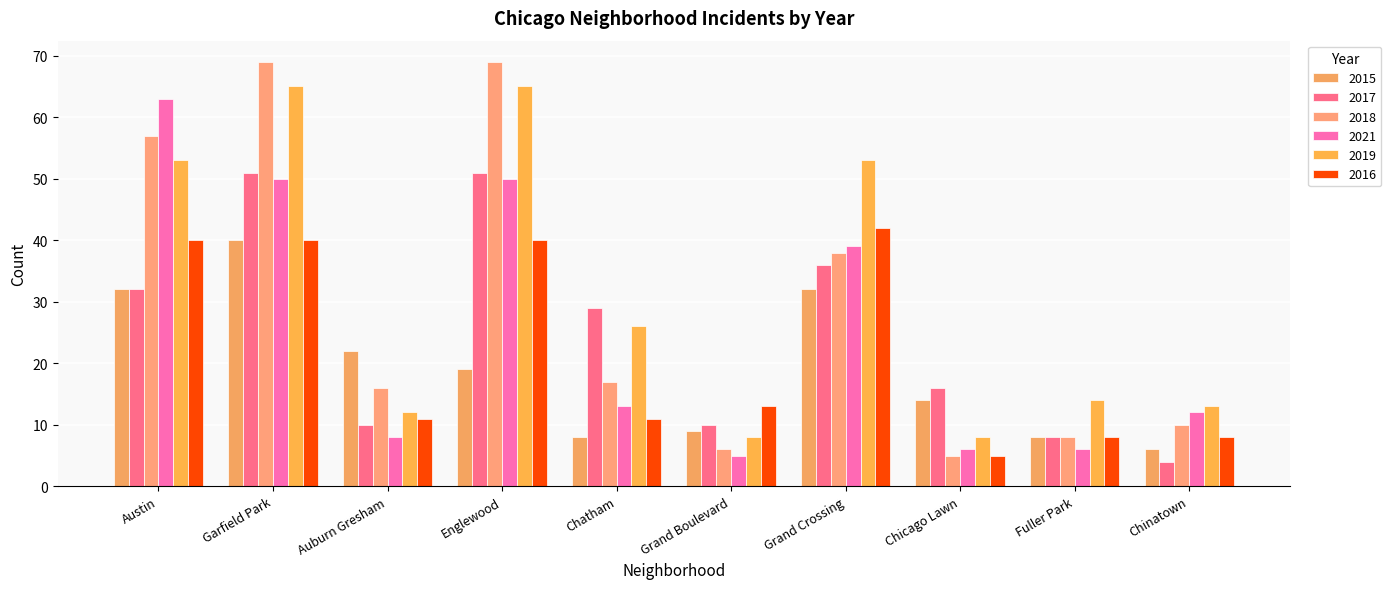

Reading left to right, list all the values displayed in this chart.

2015: 32	40	22	19	8	9	32	14	8	6
2017: 32	51	10	51	29	10	36	16	8	4
2018: 57	69	16	69	17	6	38	5	8	10
2021: 63	50	8	50	13	5	39	6	6	12
2019: 53	65	12	65	26	8	53	8	14	13
2016: 40	40	11	40	11	13	42	5	8	8